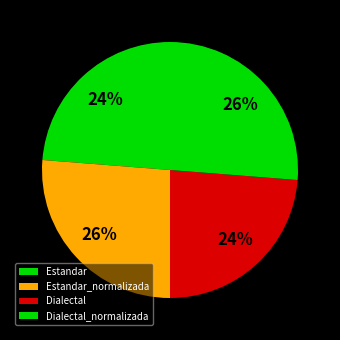

How many segments does this pie chart have?

4